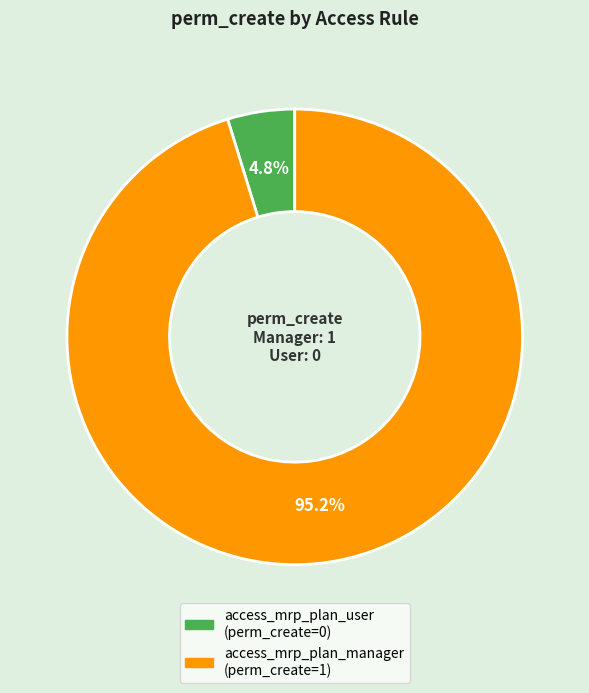

Does any single category account for the majority?

Yes